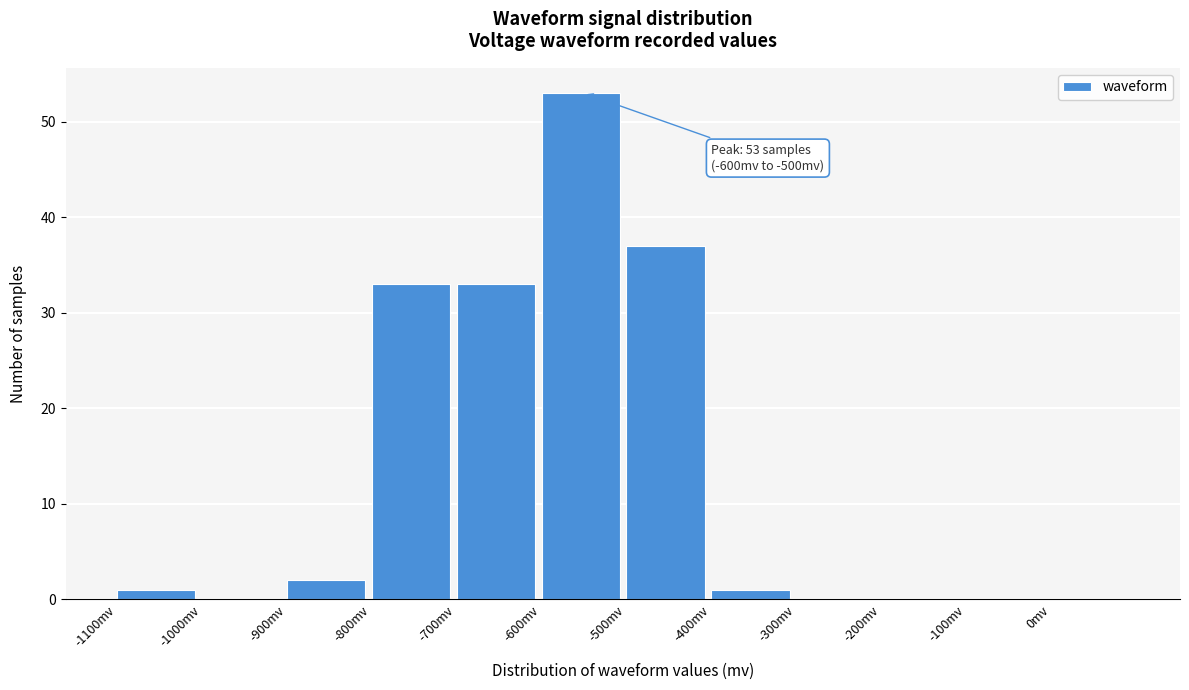

Which range on the x-axis has the tallest bar?

-600 to -500